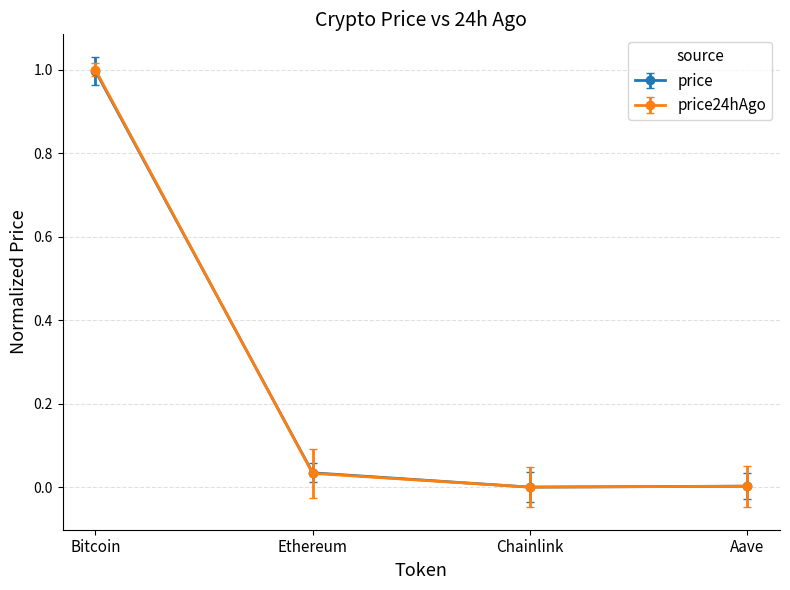

How many lines are shown in the chart?

2